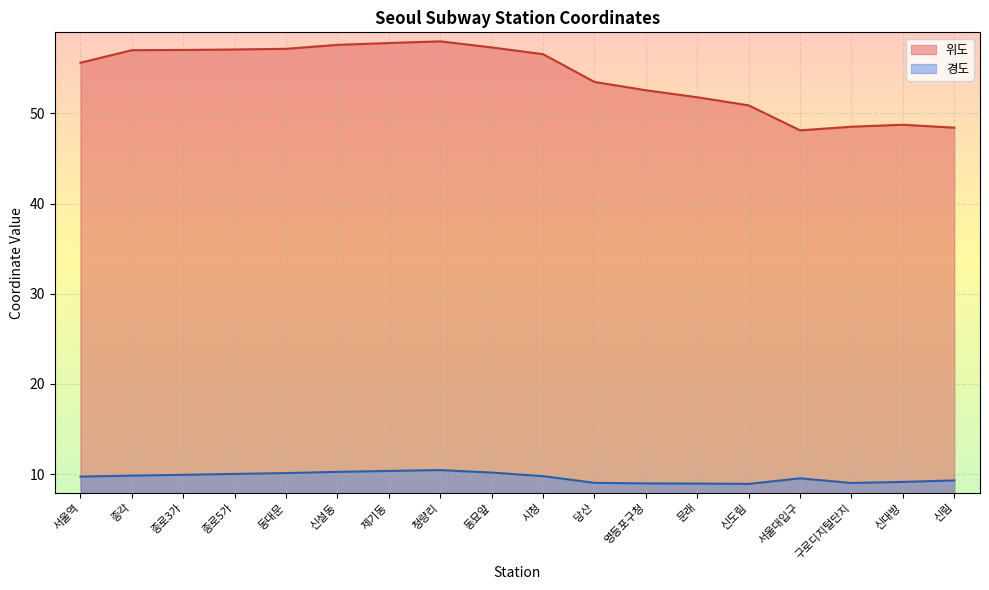

In 위도, how many points are lower than both neighbors (excluding endpoints)?

1